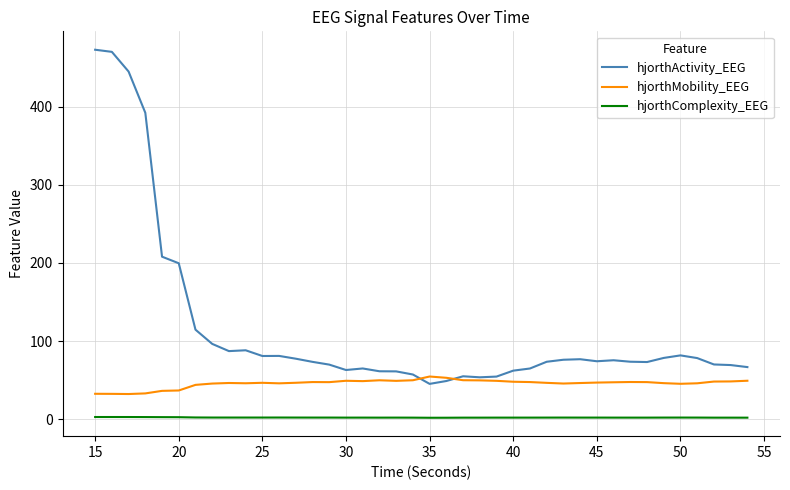

What are all the series names shown in the legend?

hjorthActivity_EEG, hjorthMobility_EEG, hjorthComplexity_EEG